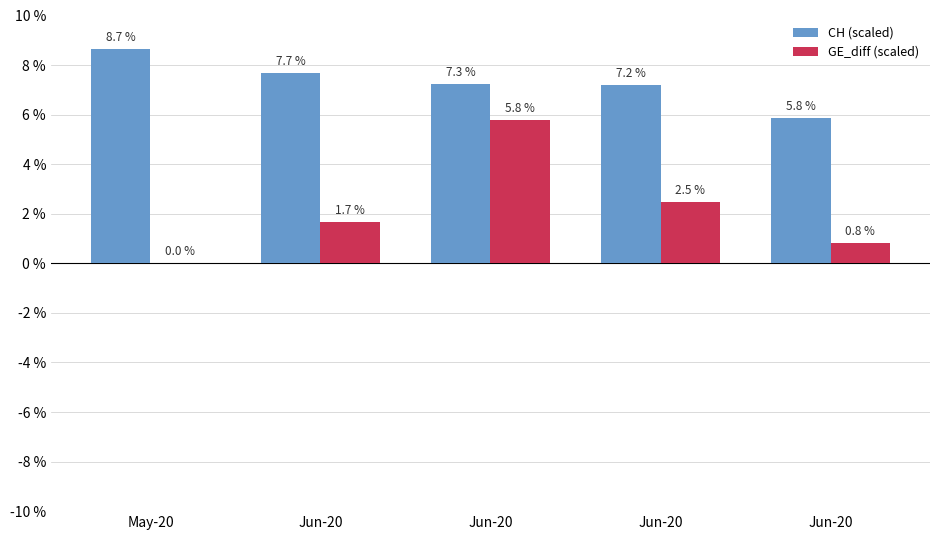

At which category is the sum across all series the highest?

Jun-20